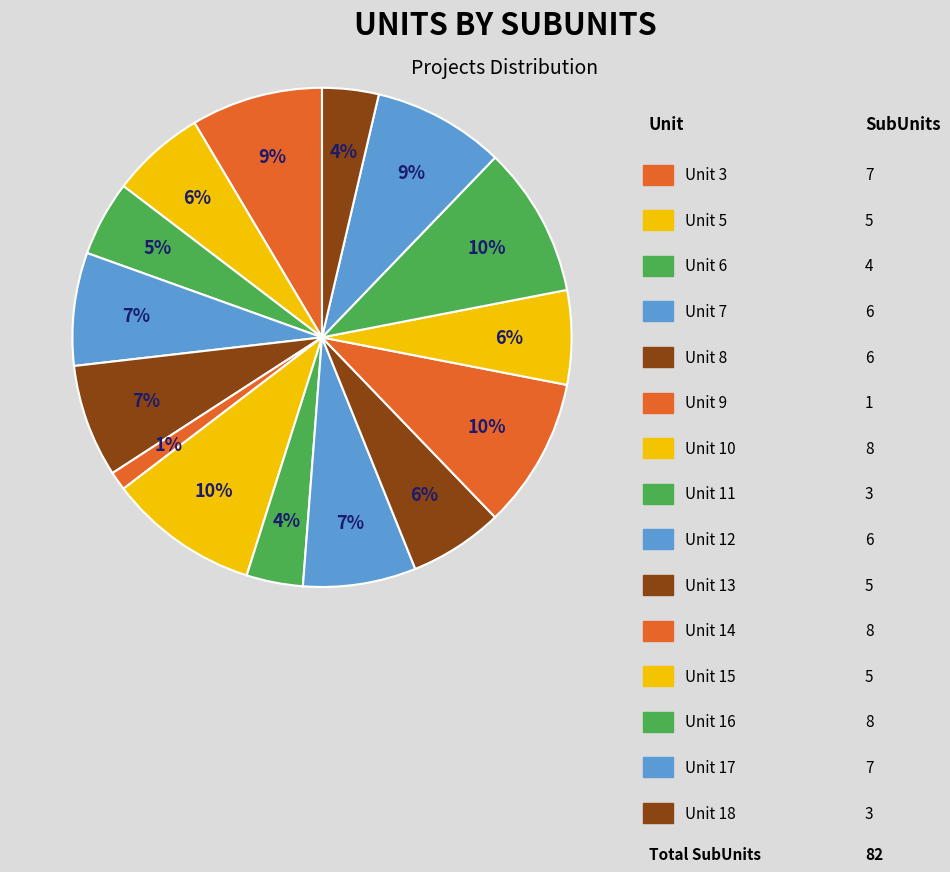

How many slices are in this pie chart?

15